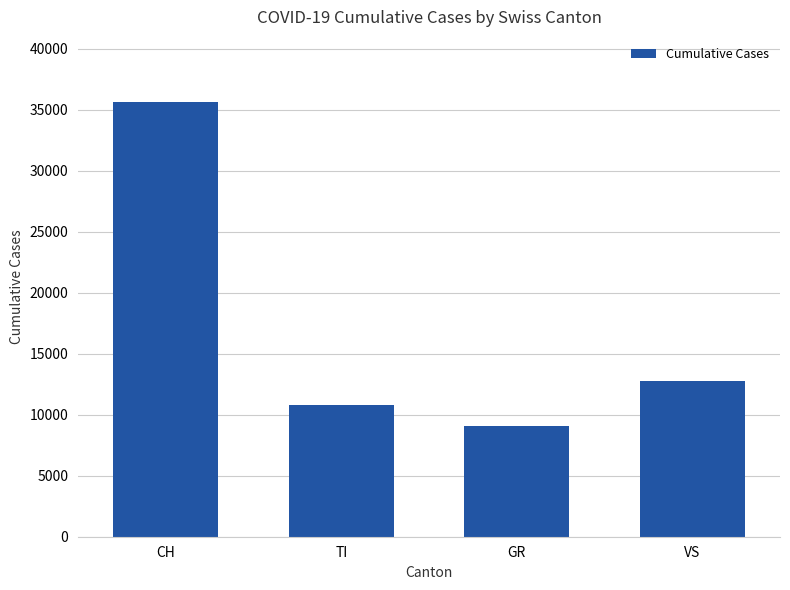

What is the label of the 3rd bar from the left?

GR